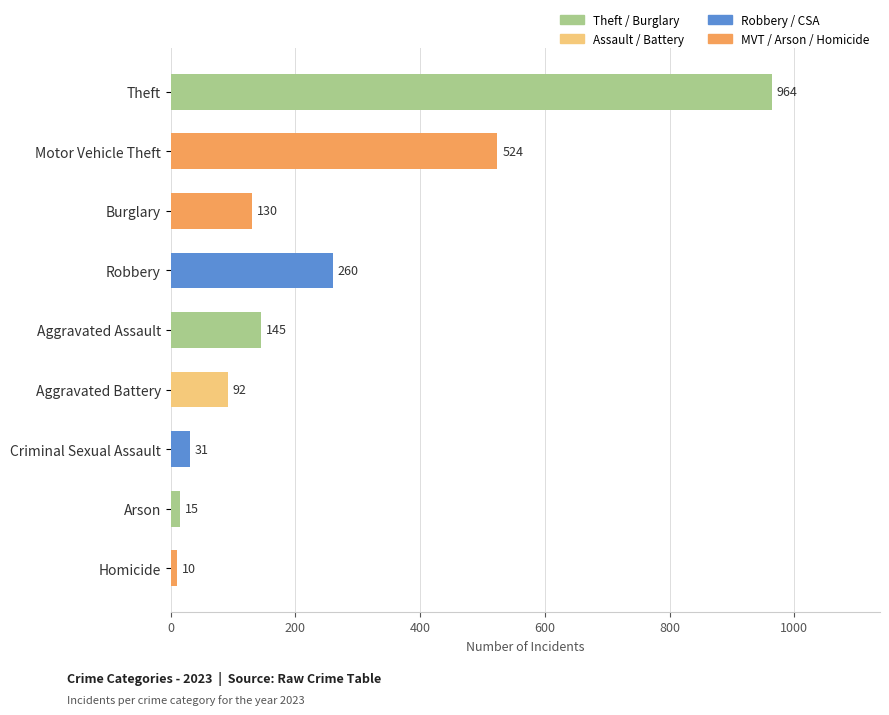

Reading bottom to top, list all the values displayed in this chart.

Homicide=10	Arson=15	Criminal Sexual Assault=31	Aggravated Battery=92	Aggravated Assault=145	Robbery=260	Burglary=130	Motor Vehicle Theft=524	Theft=964